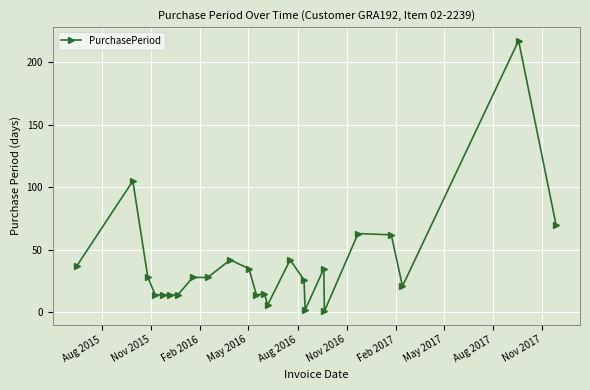

True or false: the data has more than 0 interior local peaks.

True